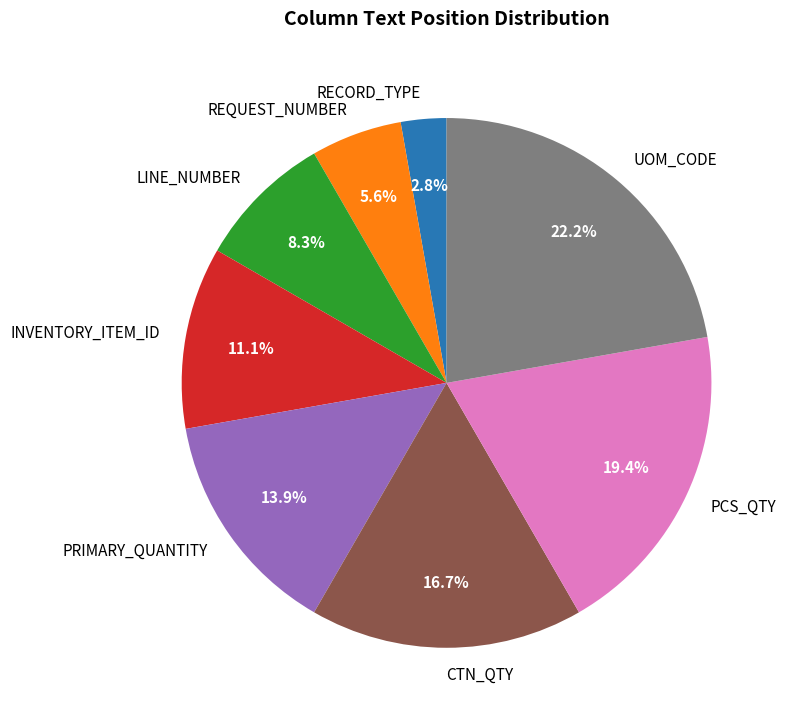

How many slices are in this pie chart?

8